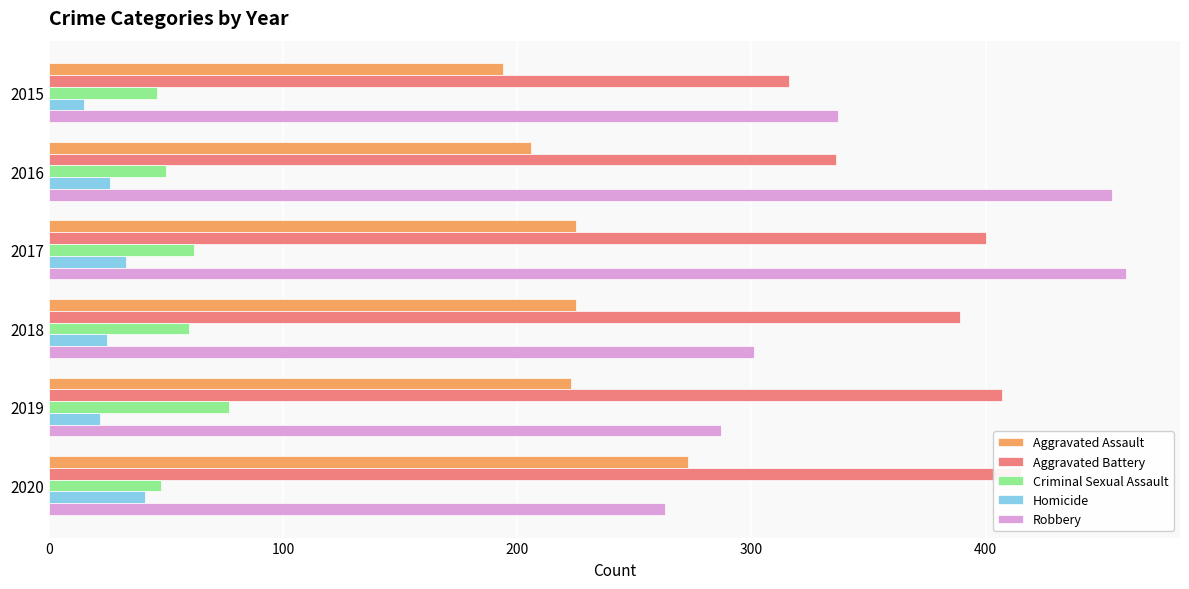

What value does the Aggravated Battery series have at 2017, to the nearest 5?

400